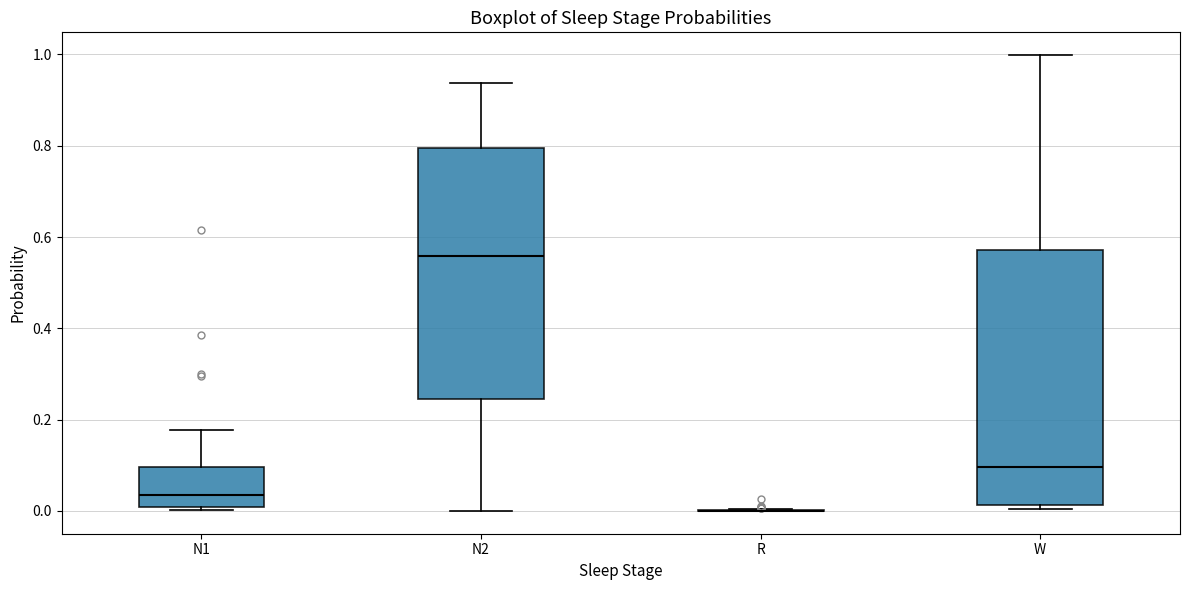

Where is the upper edge of the box for N1 on the y-axis? The values are not printed on the chart, so give them approximately, as read against the axis.

0.10